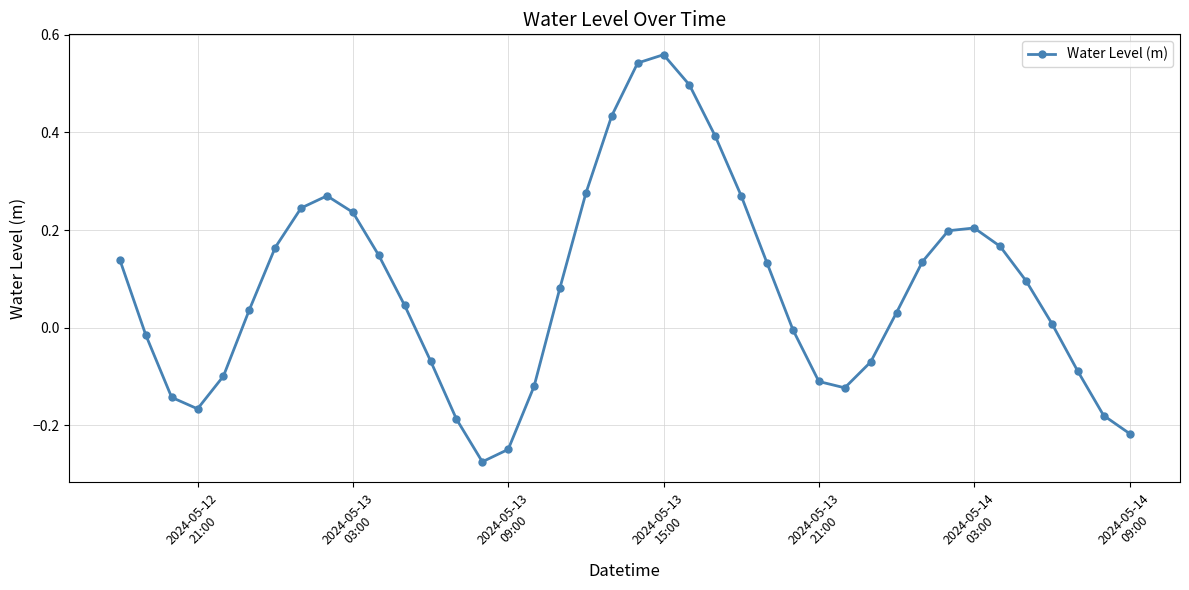

True or false: there are more than 0 points higher than both neighbors.

True